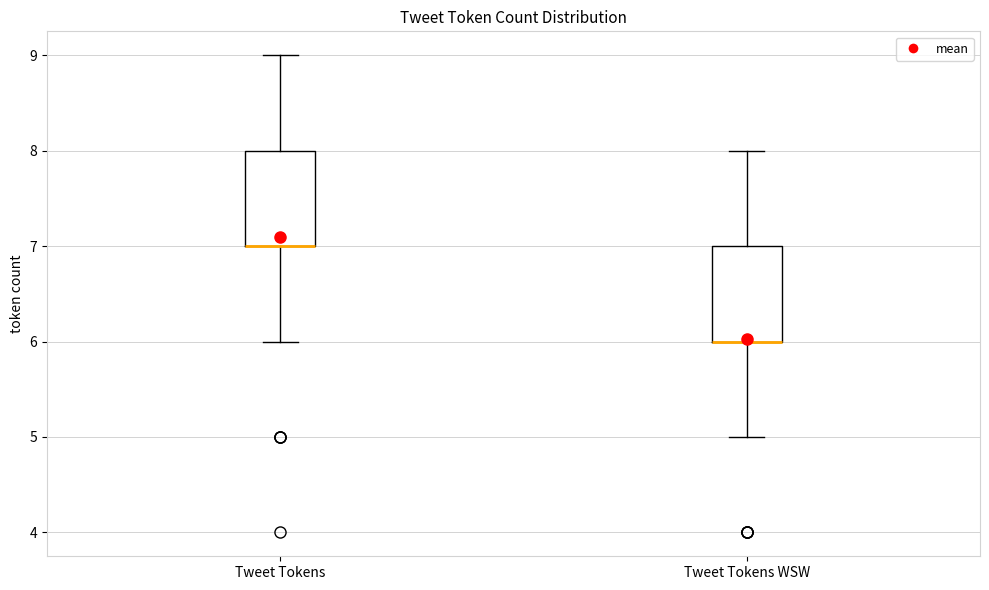

Reading left to right, transcribe this box plot: for each box, give where its median line is, the range the box spans, and where its two whiskers end, as read against the y-axis. The values are not printed on the chart, so give them approximately, as read against the axis.

Tweet Tokens: median 7 (drawn on the box's lower edge), box 7 to 8, whiskers 6 to 9
Tweet Tokens WSW: median 6 (drawn on the box's lower edge), box 6 to 7, whiskers 5 to 8